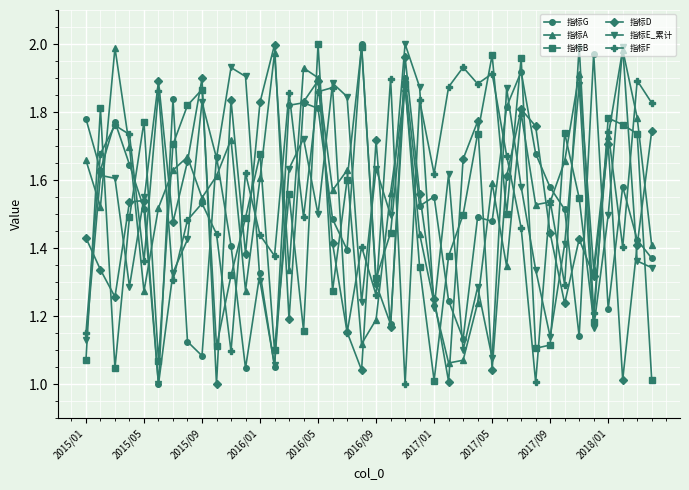

How many times do 指标F and 指标B cross each other?

24